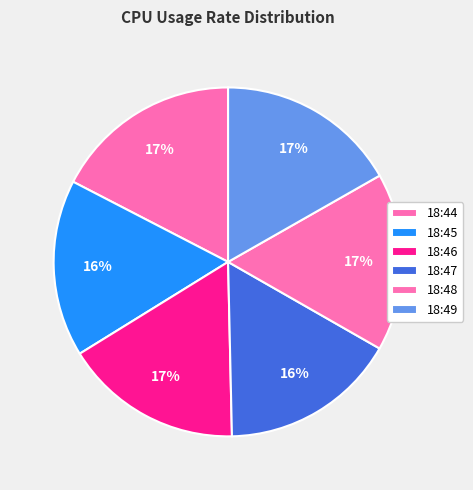

Does 18:49 represent more than half of the total?

No